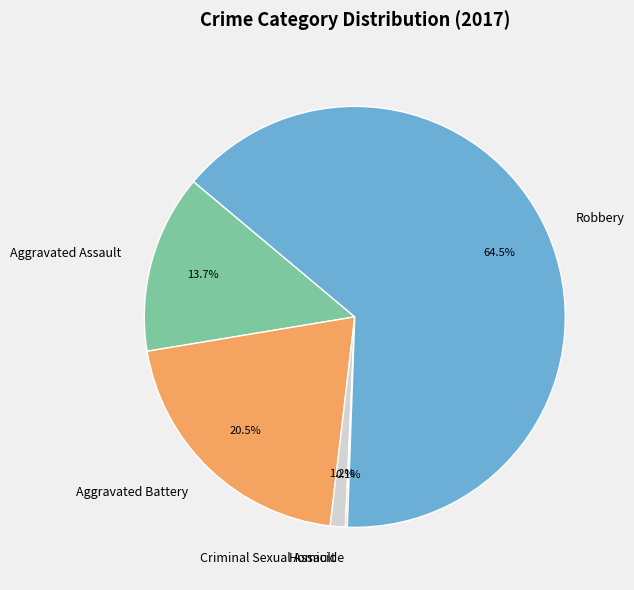

Is there a majority slice in this chart?

Yes